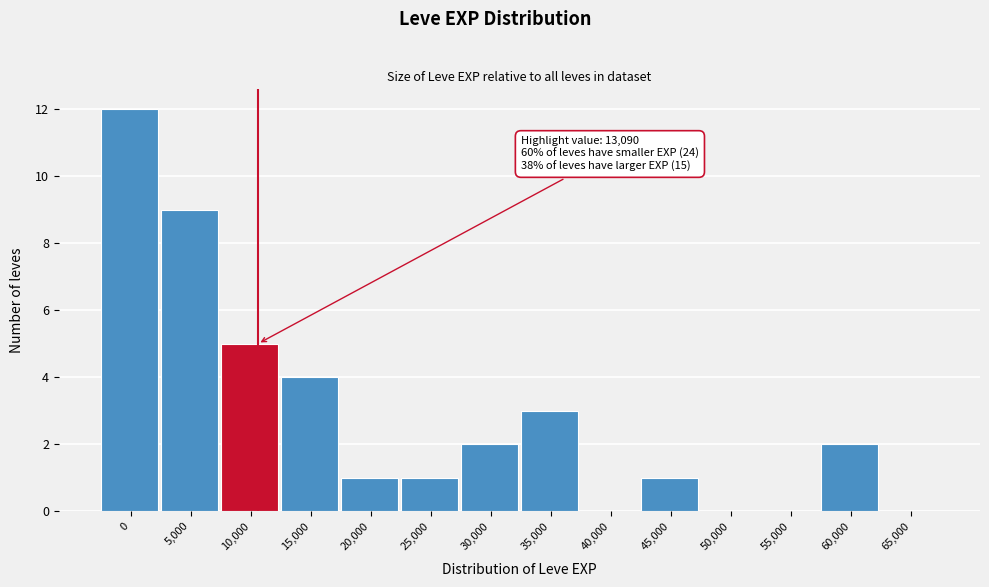

Reading left to right, extract all data points from this chart.

0=12	5,000=9	10,000=5	15,000=4	20,000=1	25,000=1	30,000=2	35,000=3	40,000=0	45,000=1	50,000=0	55,000=0	60,000=2	65,000=0